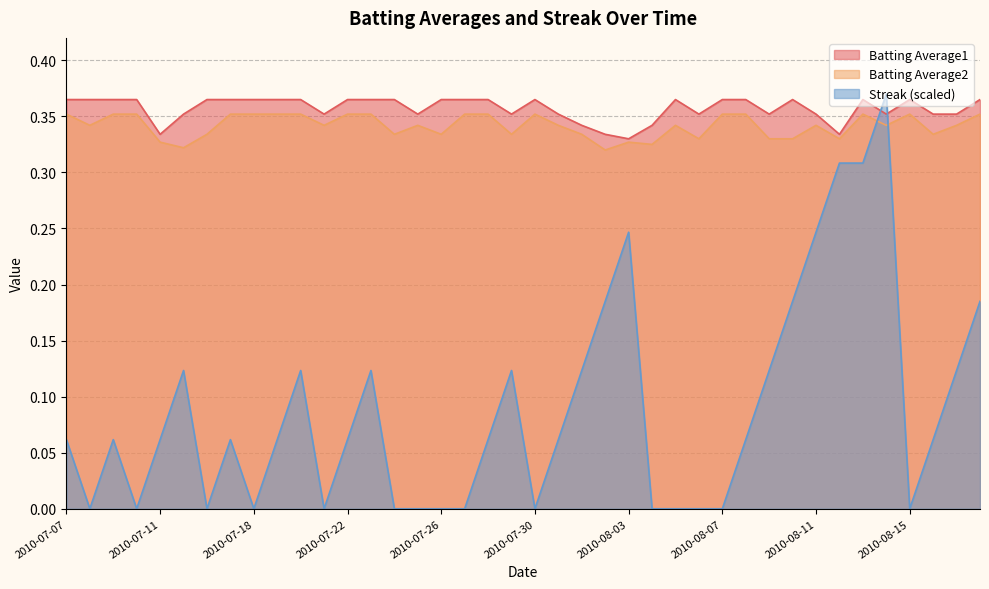

The Batting Average2 series shows 0.3 at 2010-08-11. True or false?

True